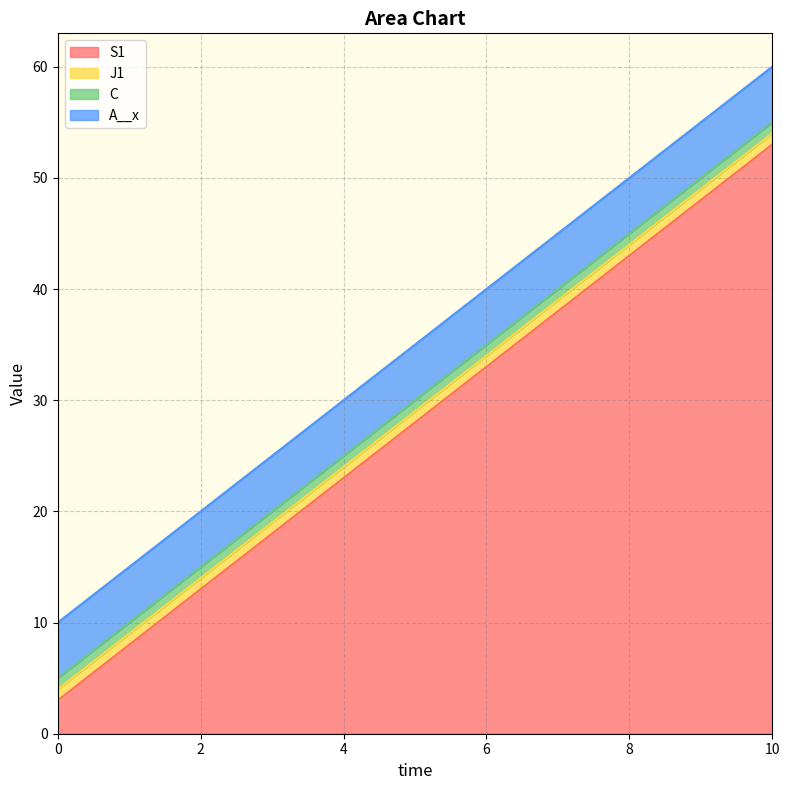

Read the J1 value at 9.

1